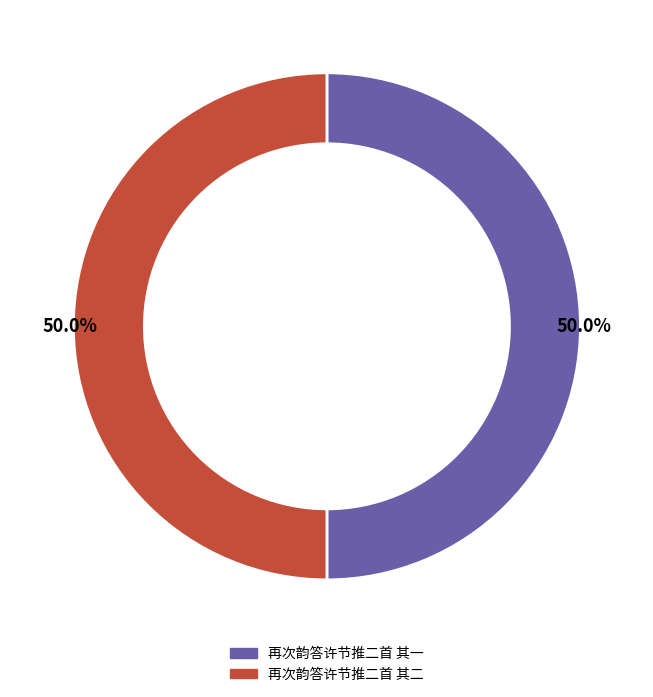

What percentage is NOT represented by 再次韵答许节推二首 其一?

50.0%